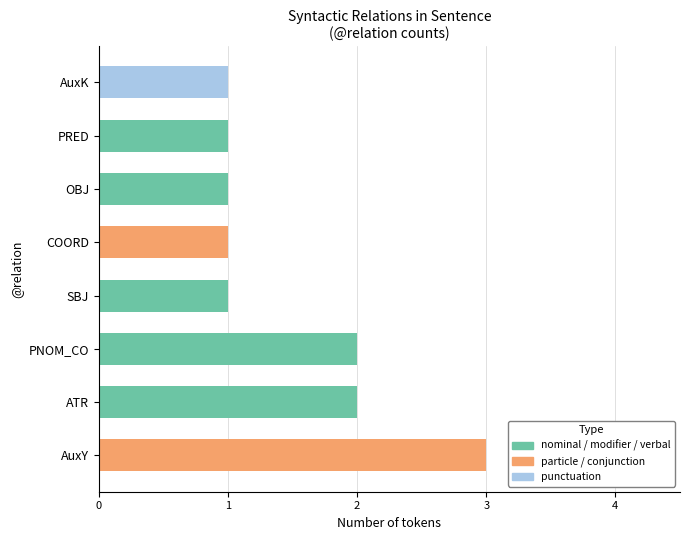

Are the bars horizontal?

Yes